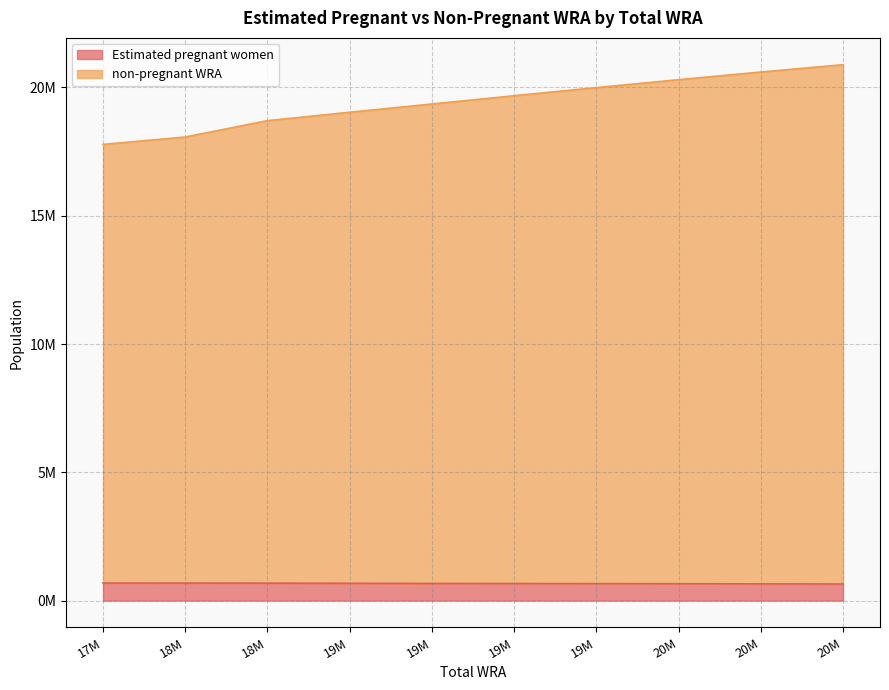

Count the number of categories in the chart.

10